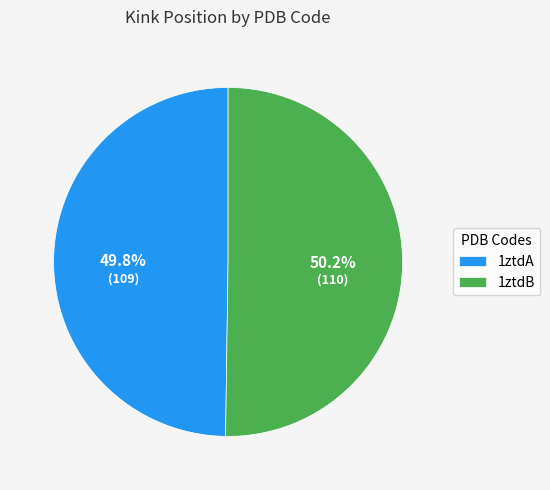

How many segments does this pie chart have?

2